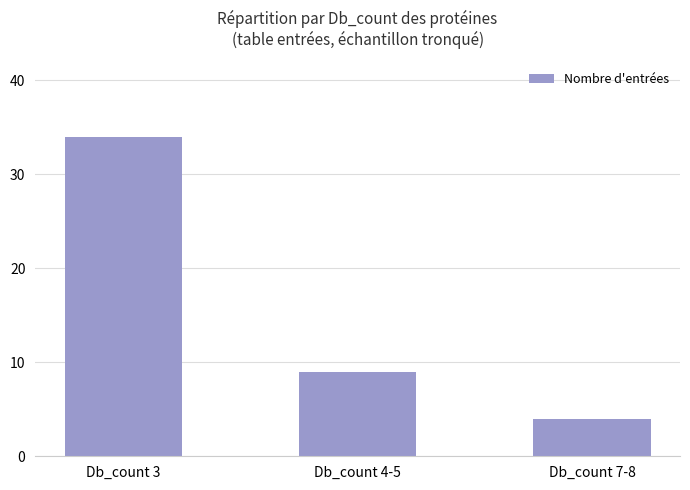

What is the sum of the values at Db_count 7-8 and Db_count 4-5?

13